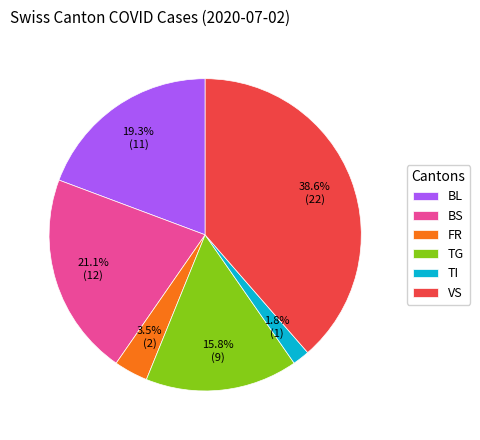

Rank the categories by value from highest to lowest.

VS, BS, BL, TG, FR, TI